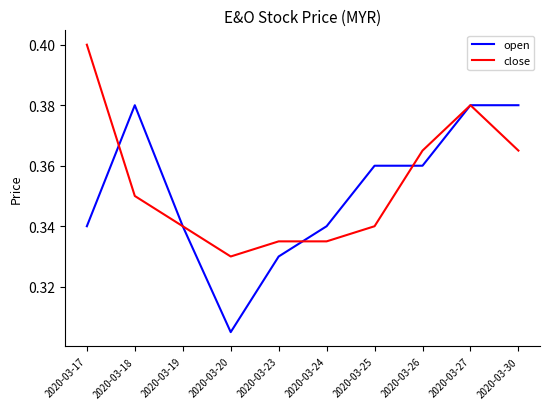

What is the total value across all series at 2020-03-25?

0.7